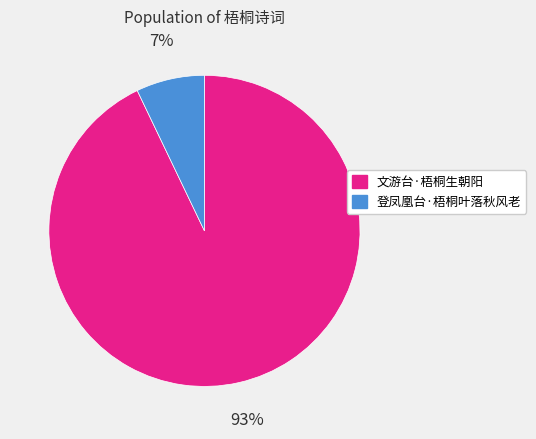

Which has a higher value, 文游台·梧桐生朝阳 or 登凤凰台·梧桐叶落秋风老?

文游台·梧桐生朝阳